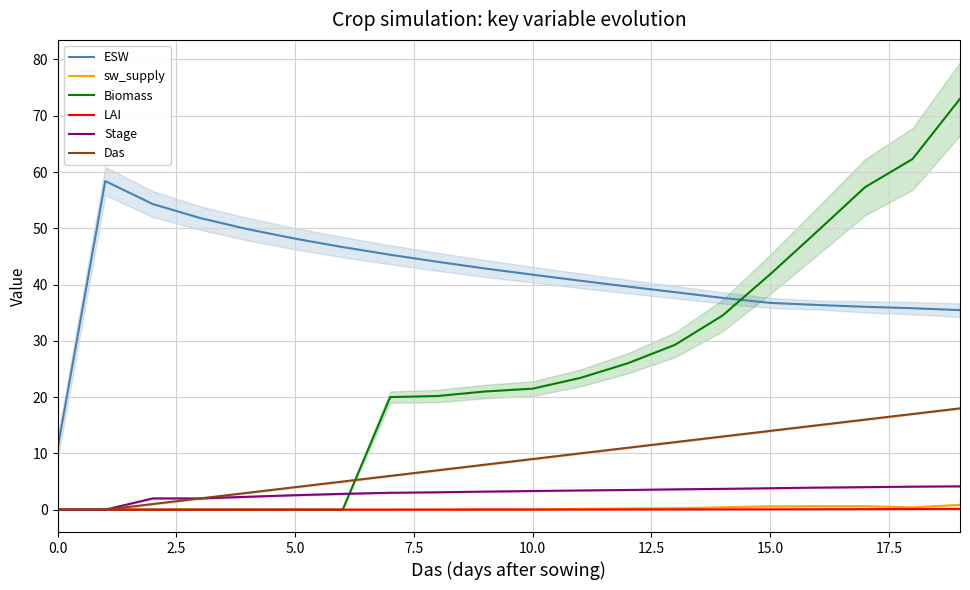

Count the number of data series in this chart.

6